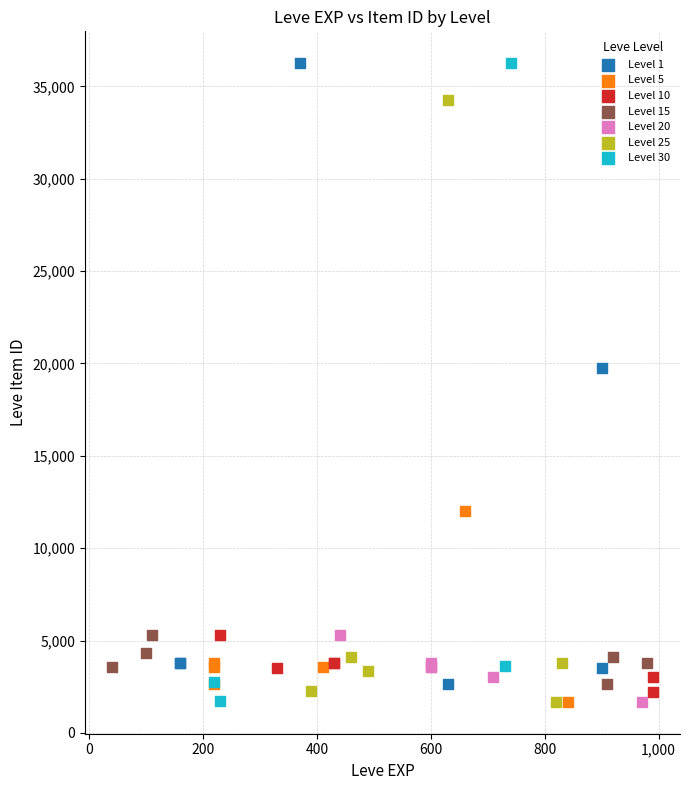

What are all the series names shown in the legend?

Level 1, Level 5, Level 10, Level 15, Level 20, Level 25, Level 30